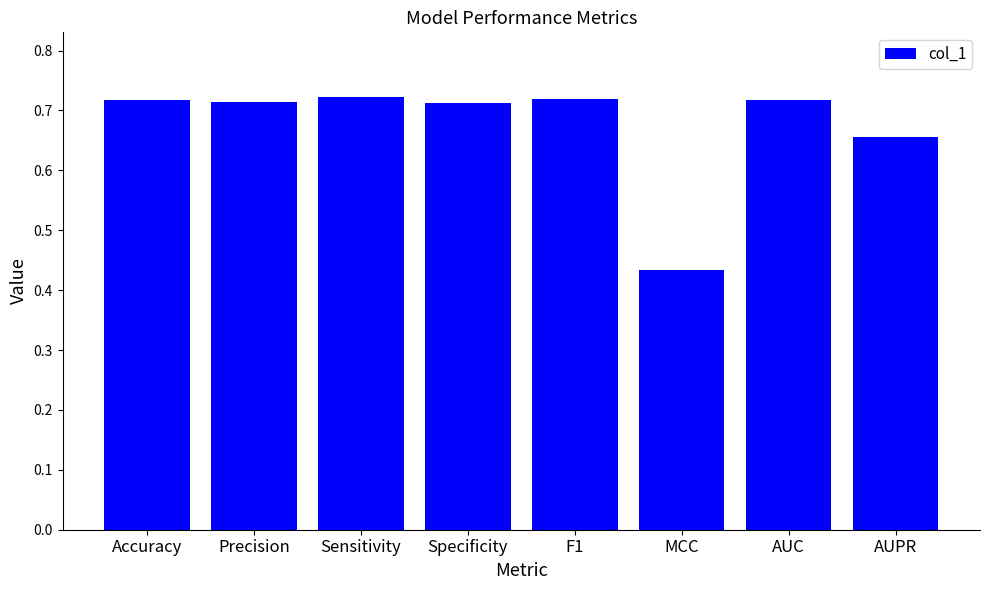

Is it true that the value at MCC is 0.2?

False